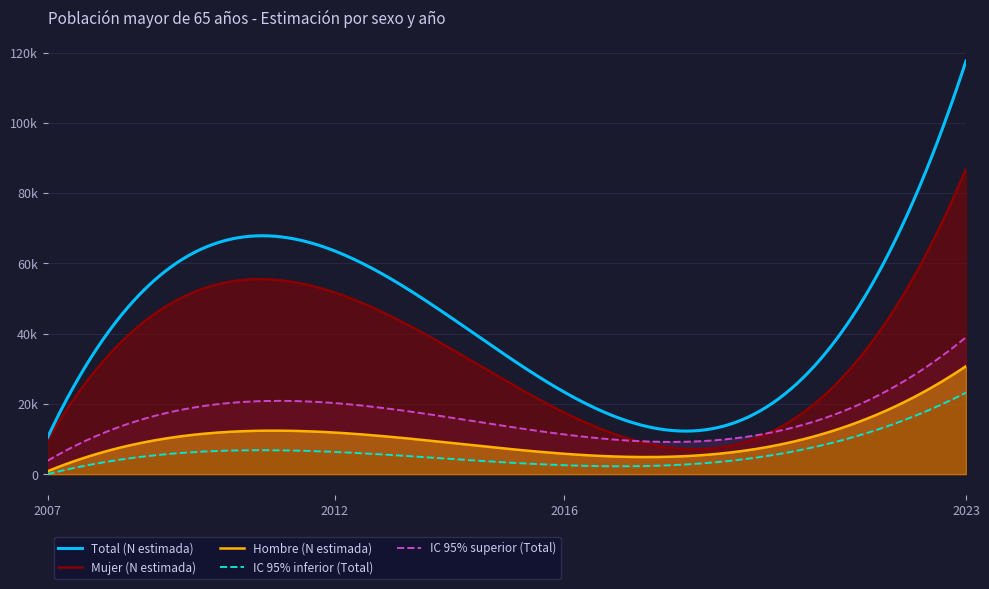

Which label corresponds to the largest value in the chart?

2023